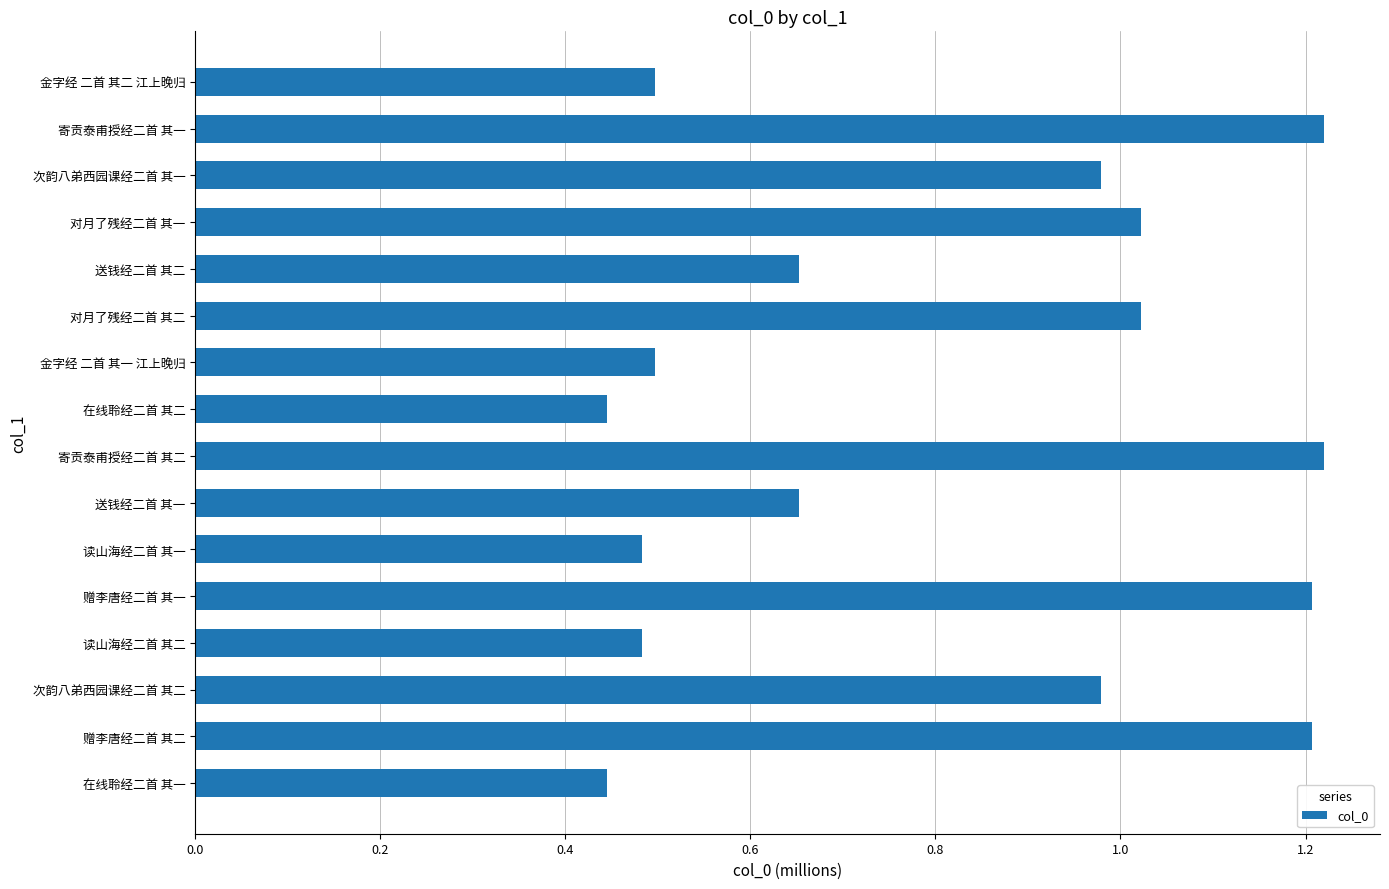

The chart shows a value of 1.2 at 寄贡泰甫授经二首 其一. True or false?

True